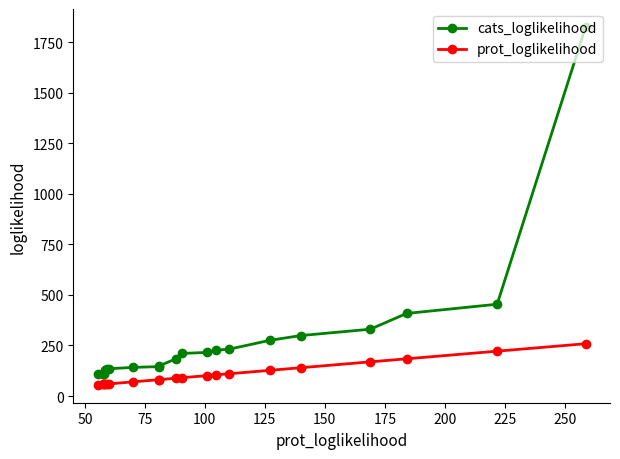

What is the value of the cats_loglikelihood point at the 20th from the left?

1826.1